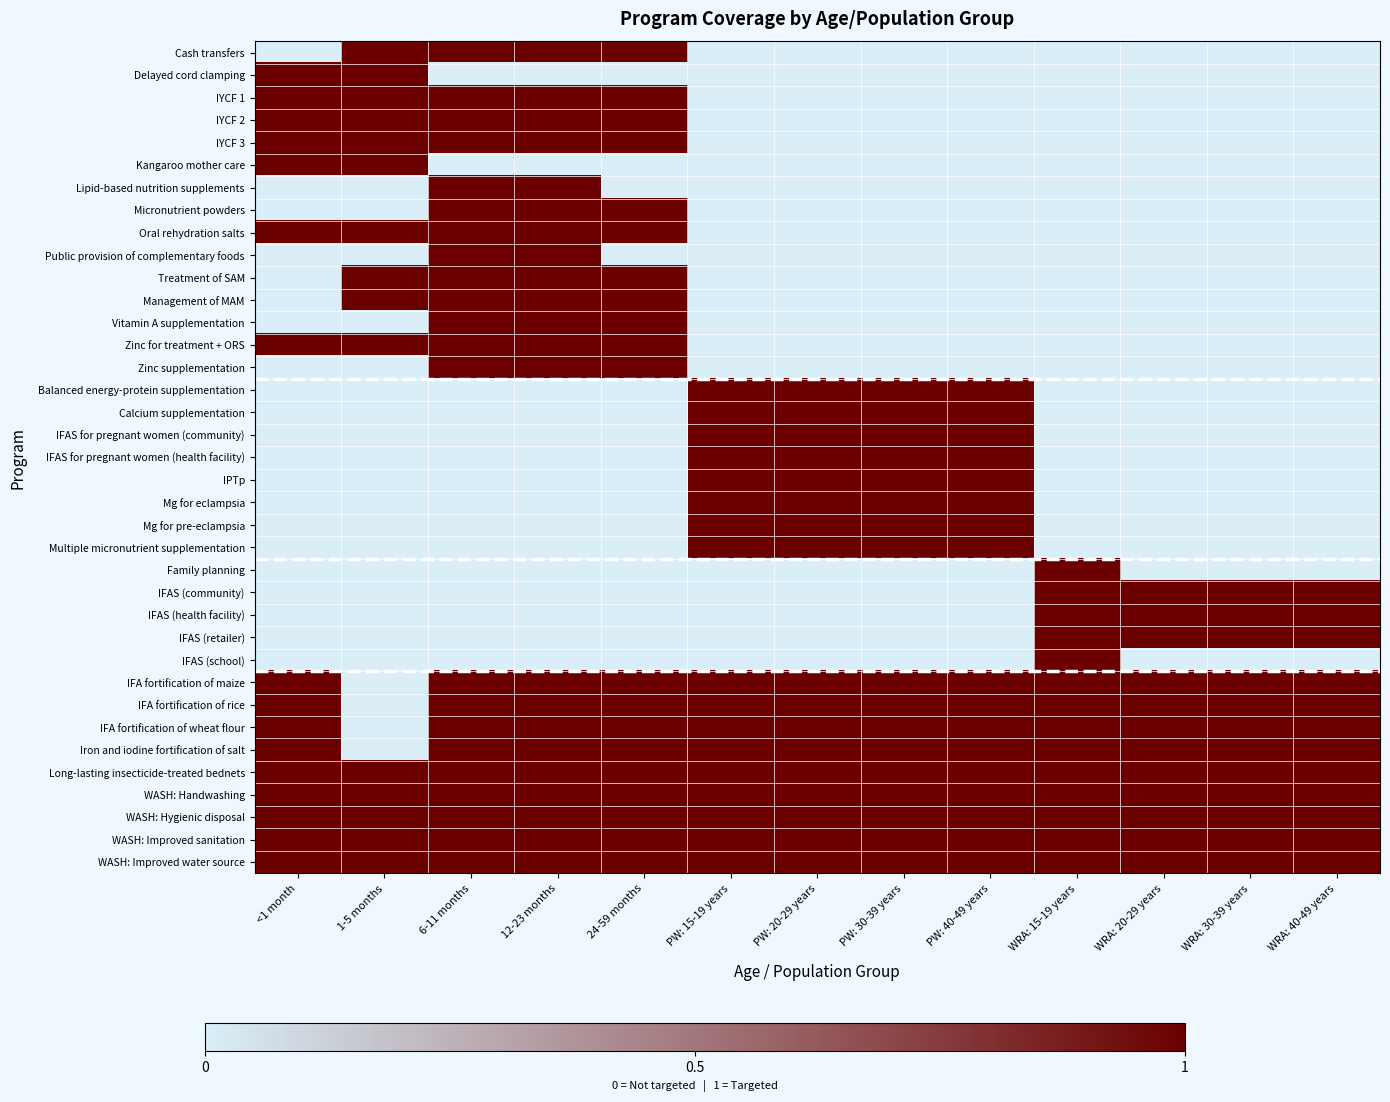

Rank the series at PW: 30-39 years from lowest to highest value.

Cash transfers, Delayed cord clamping, IYCF 1, IYCF 2, IYCF 3, Kangaroo mother care, Lipid-based nutrition supplements, Micronutrient powders, Oral rehydration salts, Public provision of complementary foods, Treatment of SAM, Management of MAM, Vitamin A supplementation, Zinc for treatment + ORS, Zinc supplementation, Family planning, IFAS (community), IFAS (health facility), IFAS (retailer), IFAS (school), Balanced energy-protein supplementation, Calcium supplementation, IFAS for pregnant women (community), IFAS for pregnant women (health facility), IPTp, Mg for eclampsia, Mg for pre-eclampsia, Multiple micronutrient supplementation, IFA fortification of maize, IFA fortification of rice, IFA fortification of wheat flour, Iron and iodine fortification of salt, Long-lasting insecticide-treated bednets, WASH: Handwashing, WASH: Hygienic disposal, WASH: Improved sanitation, WASH: Improved water source